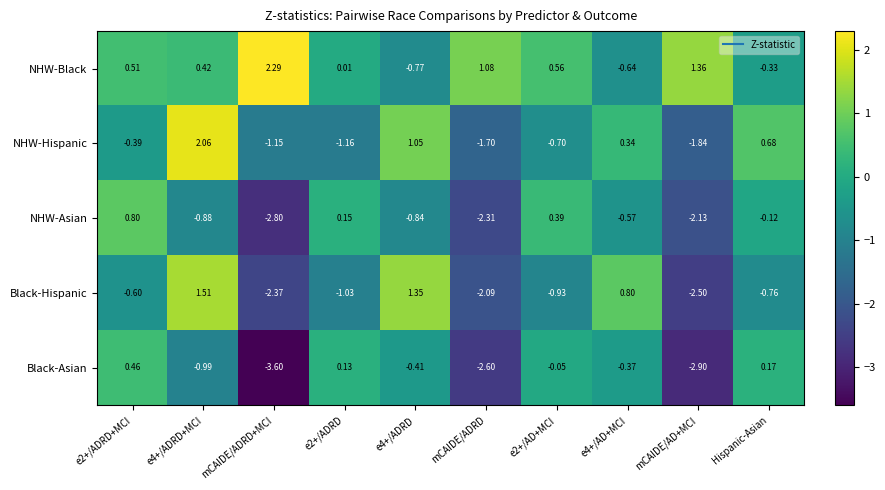

Which label corresponds to the largest value in the chart?

mCAIDE/ADRD+MCI